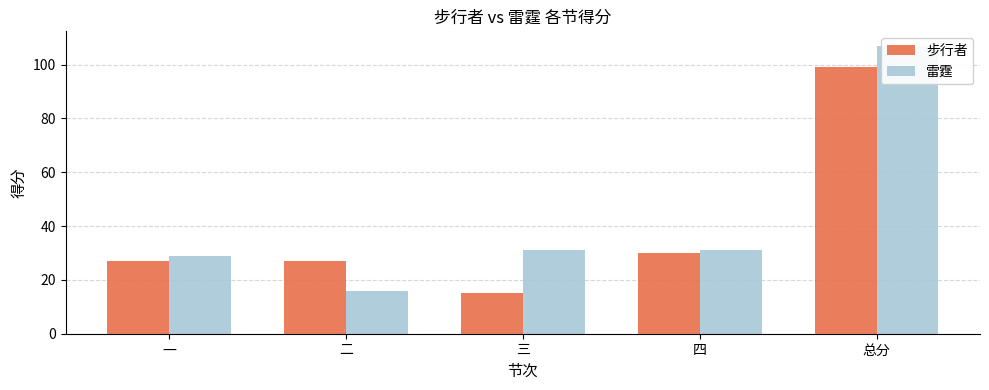

List the labels in order of 步行者 value, largest first.

总分, 四, 一, 二, 三